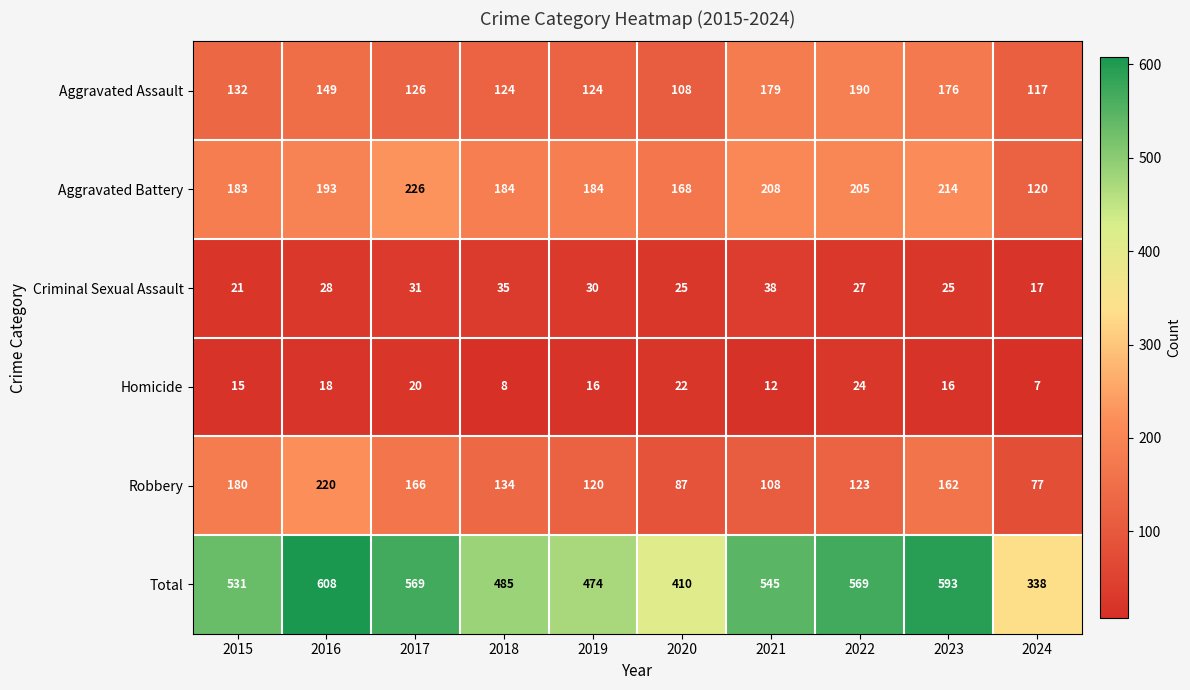

What is the difference between the second highest and minimum values in the Aggravated Battery series?

94